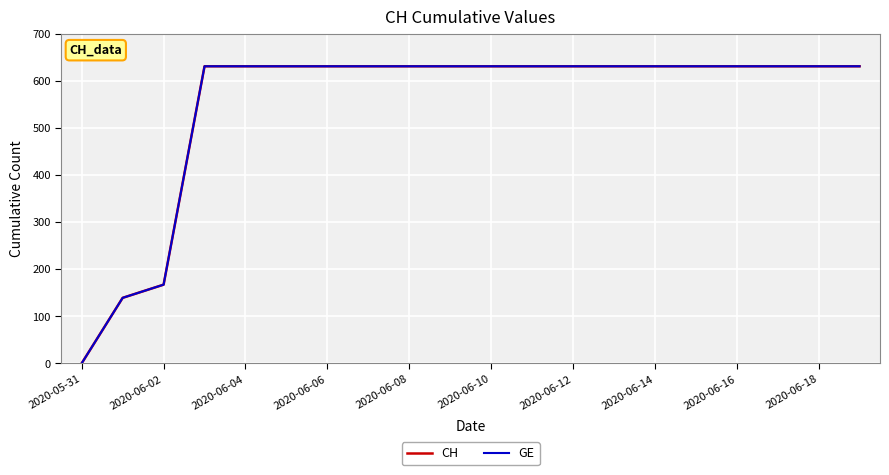

What is the value of the CH point at the 4th from the left?

631